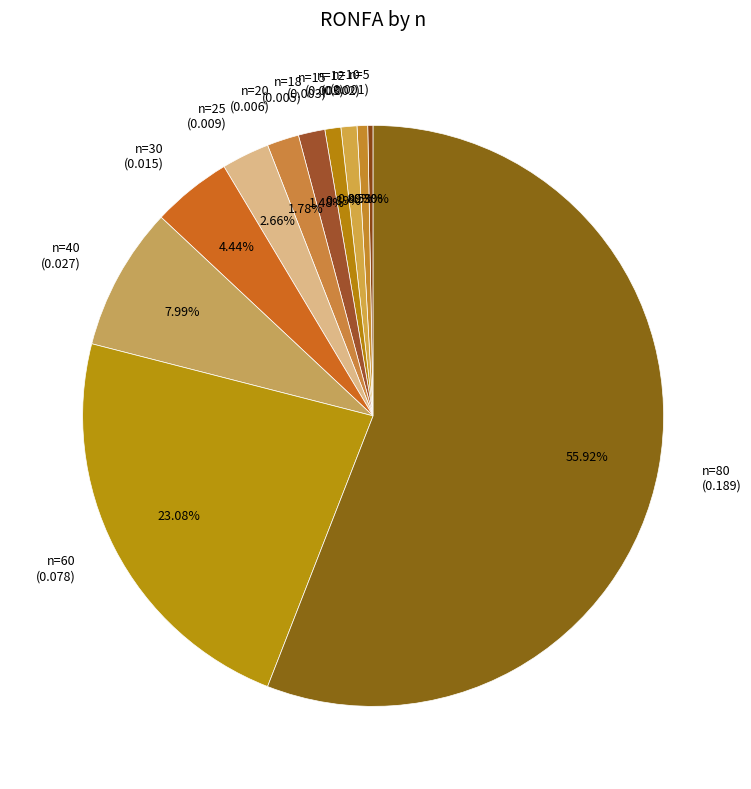

Do n=18 (0.005) and n=40 (0.027) together represent more than half of the pie?

No